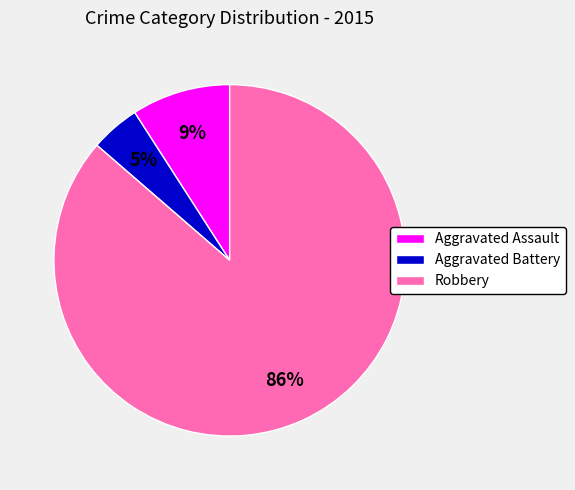

How many slices are in this pie chart?

3